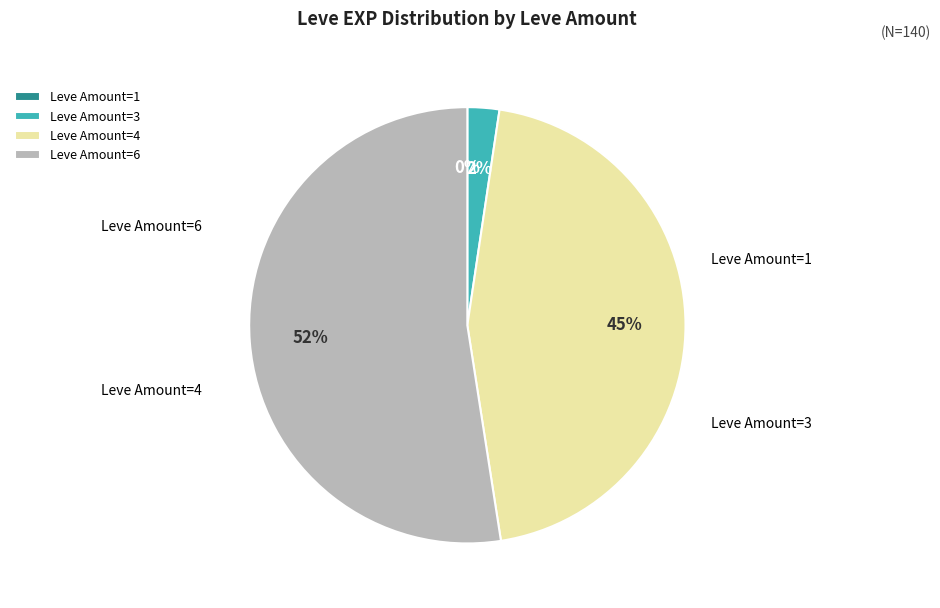

Which slice is the largest?

Leve Amount=6